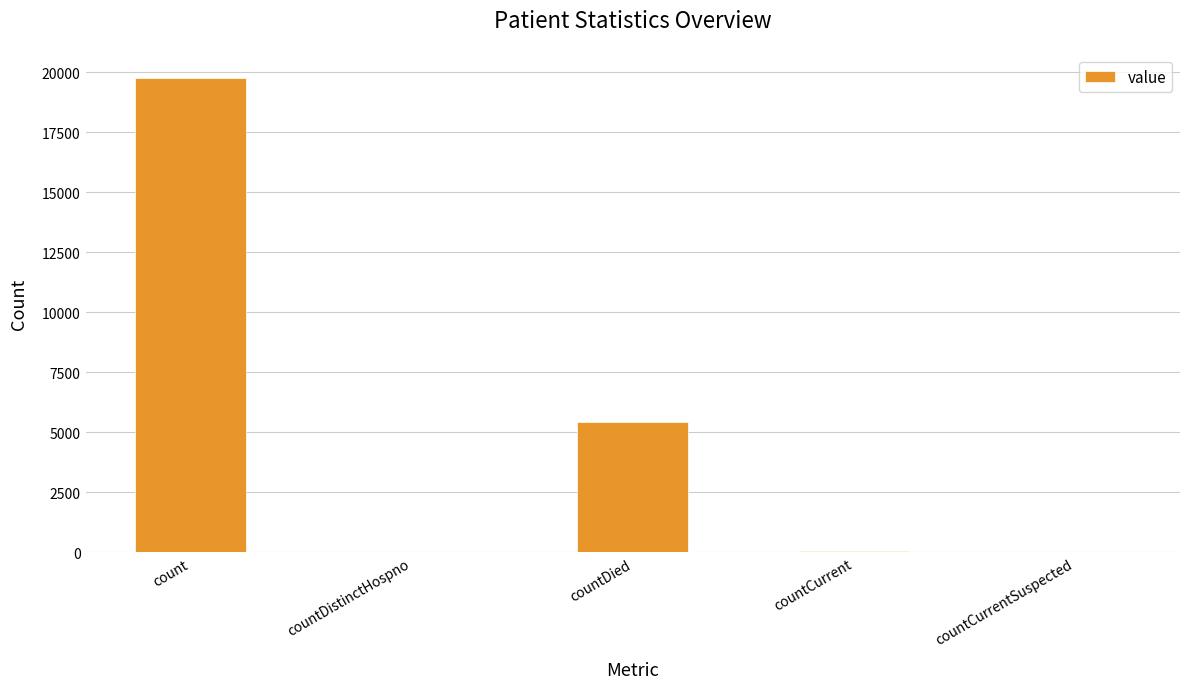

How many distinct data groups are displayed?

1